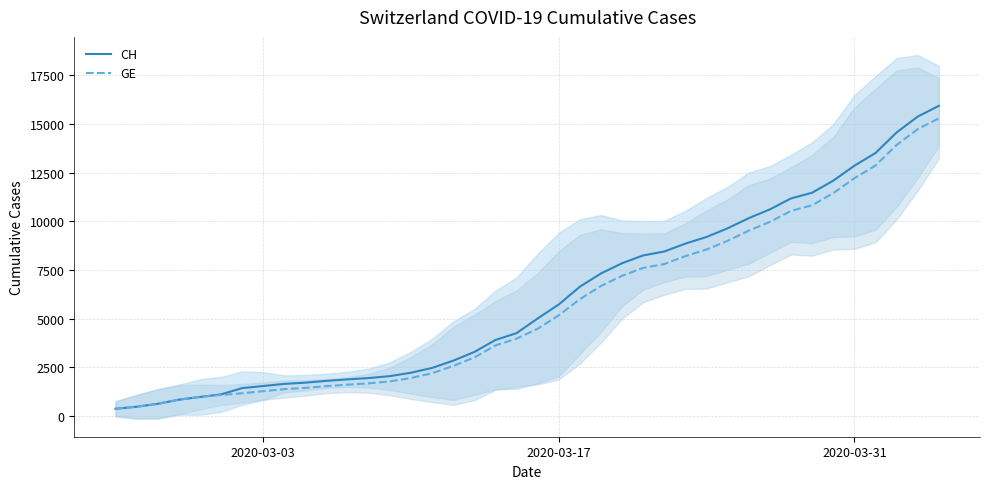

What is the smallest value displayed?

375